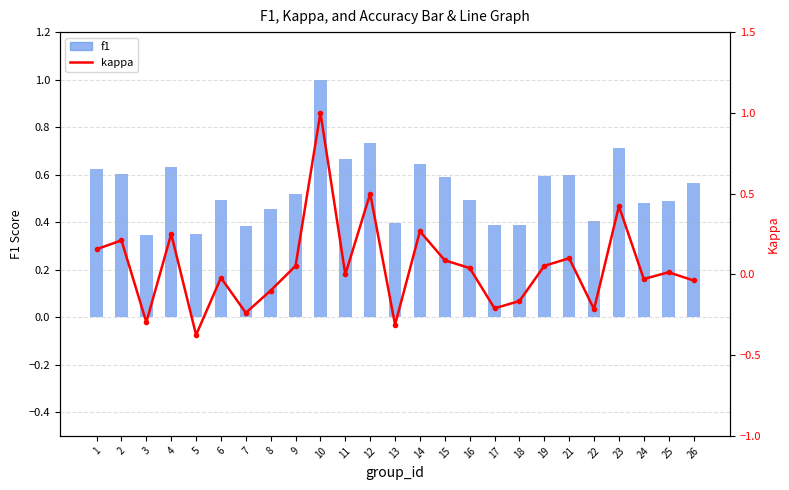

At which label does kappa reach its peak?

10